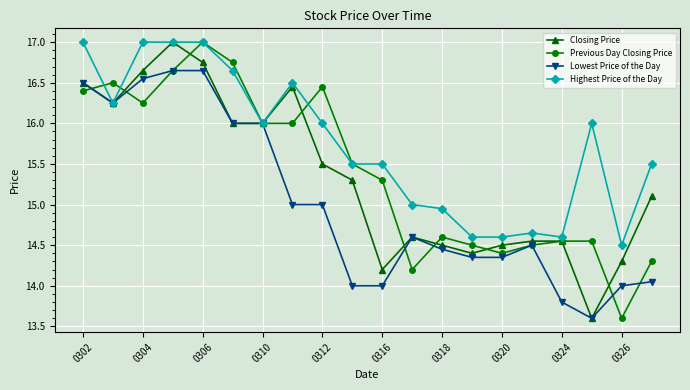

What is the minimum value shown in the chart?

13.6